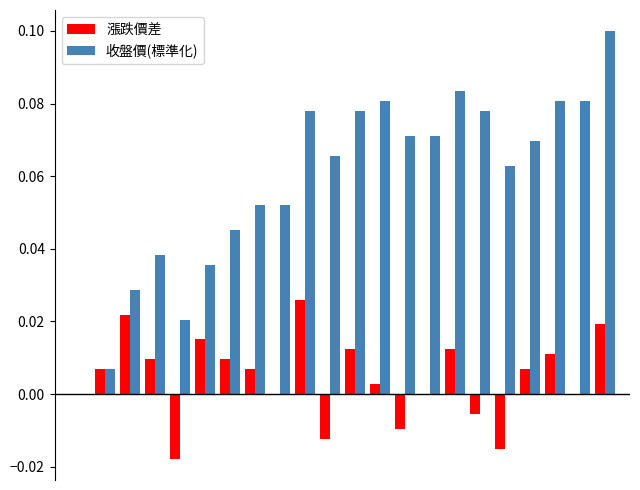

Does the chart contain stacked bars?

No